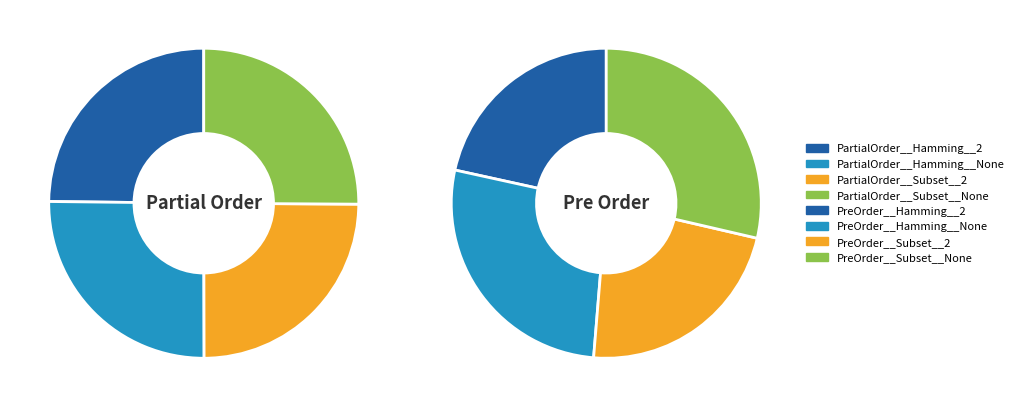

Does any single category account for the majority?

No